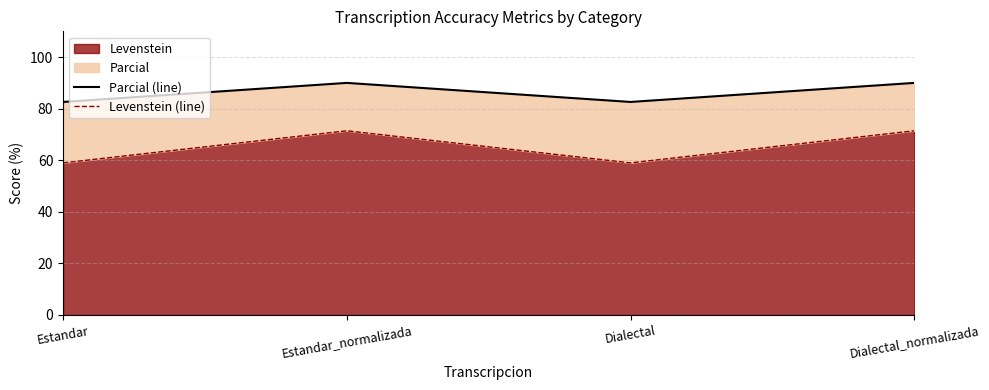

What is the total value across all series at Dialectal?

141.6